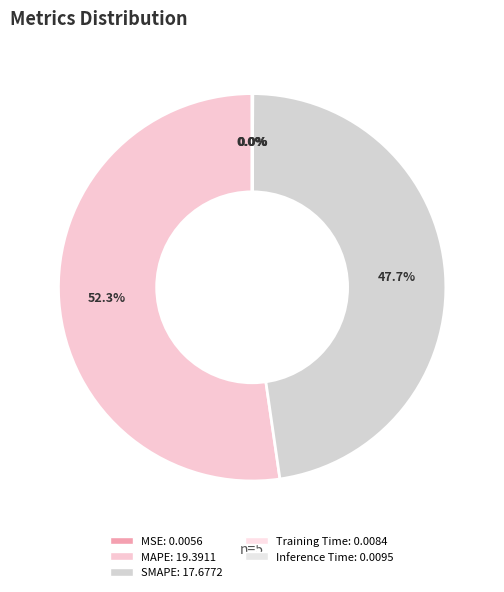

Rank the categories by value from lowest to highest.

MSE, Training Time, Inference Time, SMAPE, MAPE